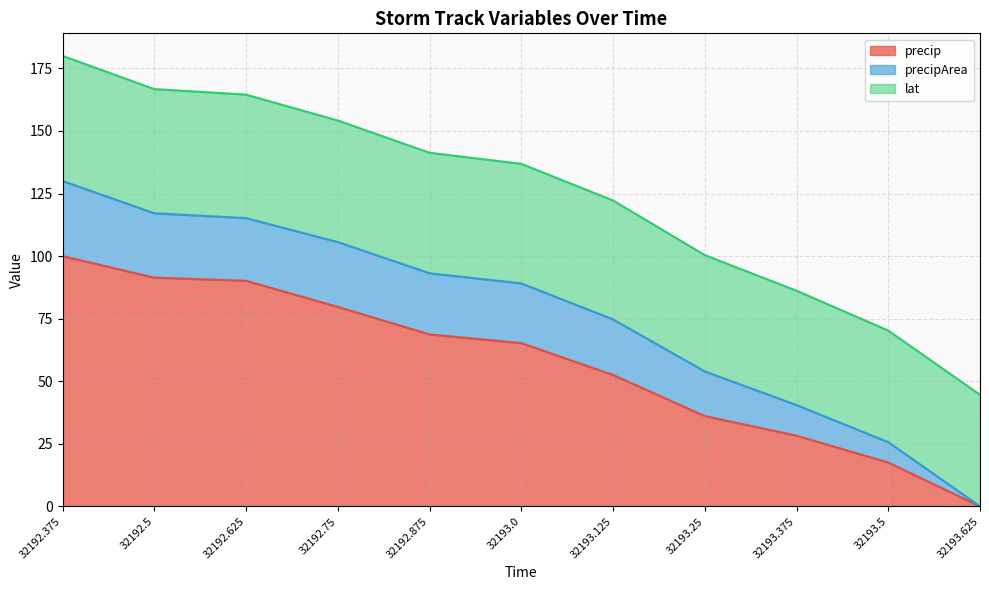

What is the total value across all series at 32192.375?

180.0